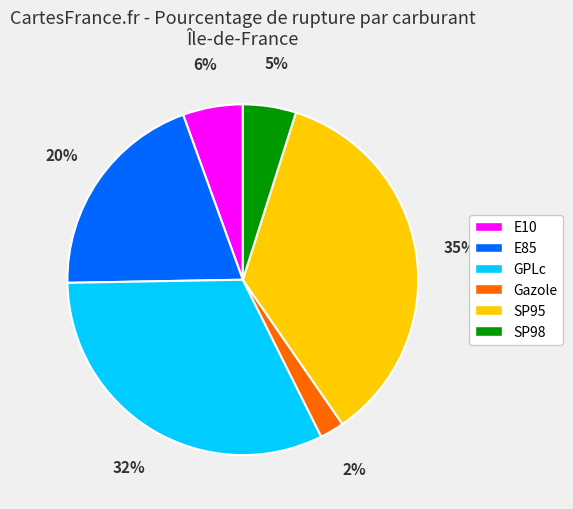

True or false: Gazole accounts for 2% of the total.

True